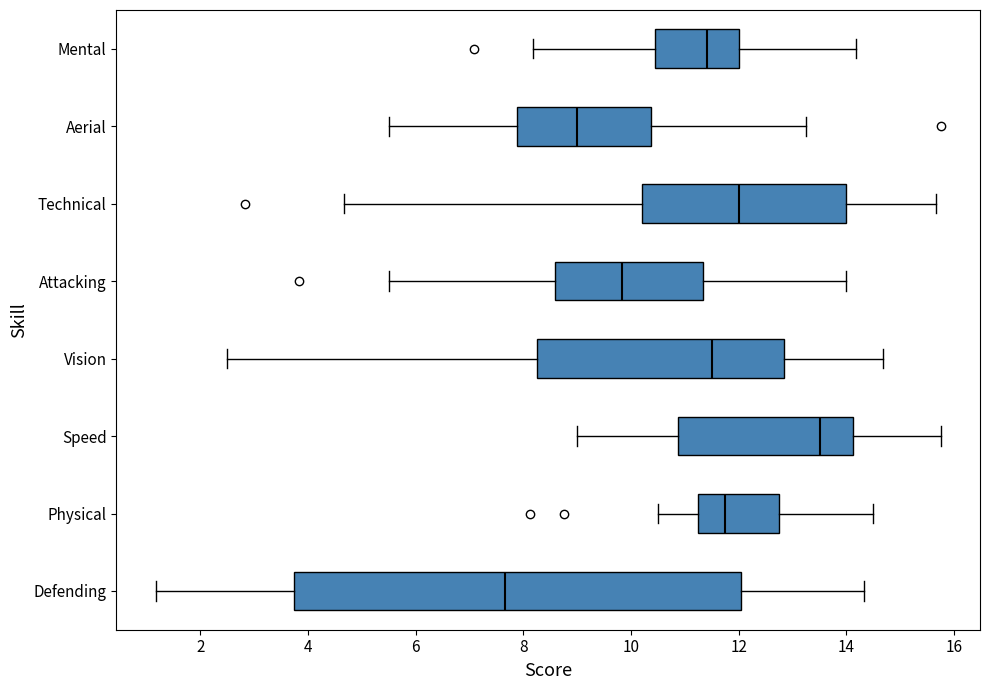

Comparing the boxes themselves (not the whiskers), which one is the widest?

Defending